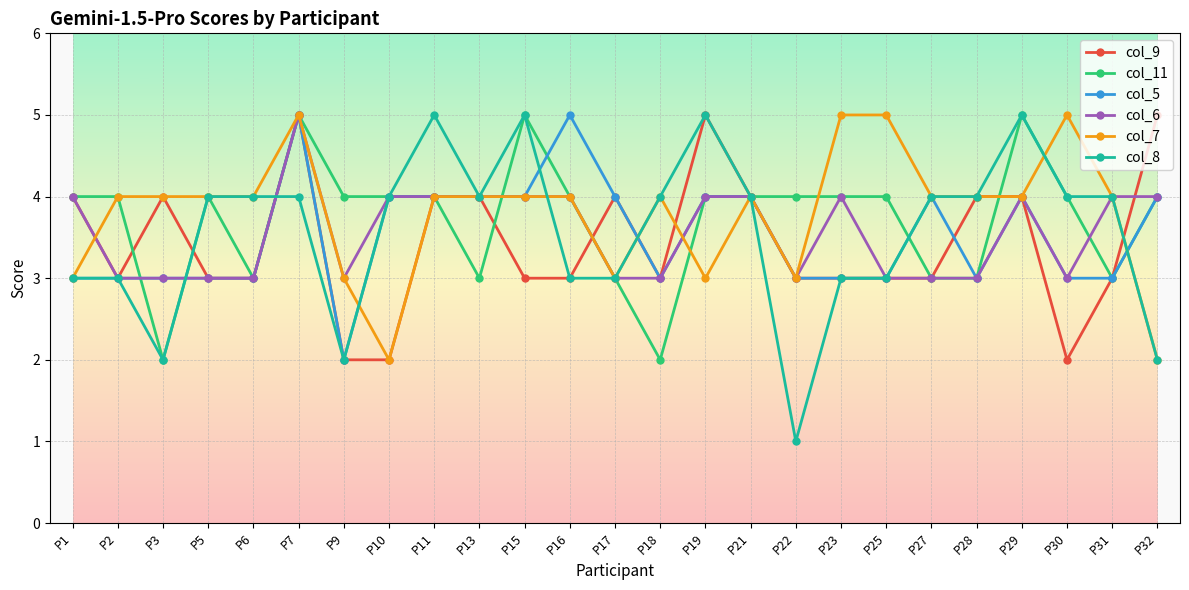

The value of col_7 at P29 is 7. True or false?

False